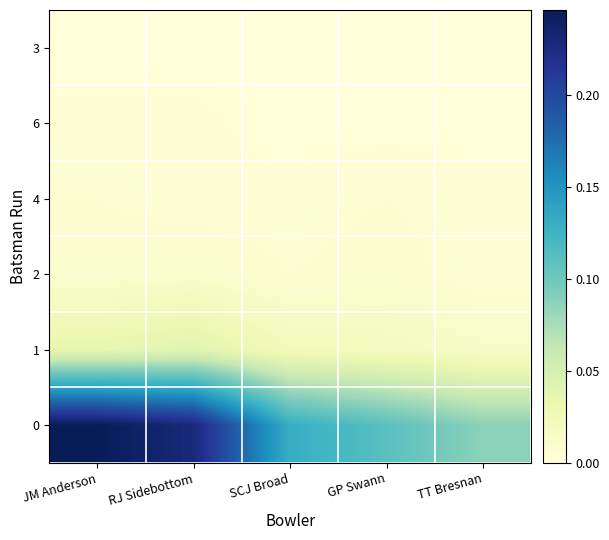

Which category has the highest value across all series?

JM Anderson